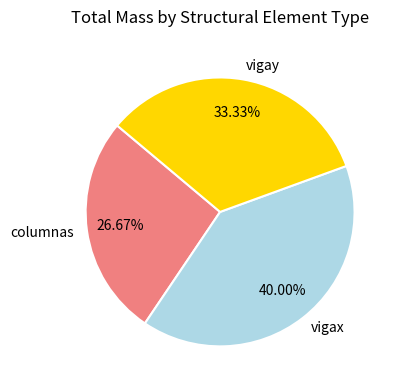

How many segments does this pie chart have?

3